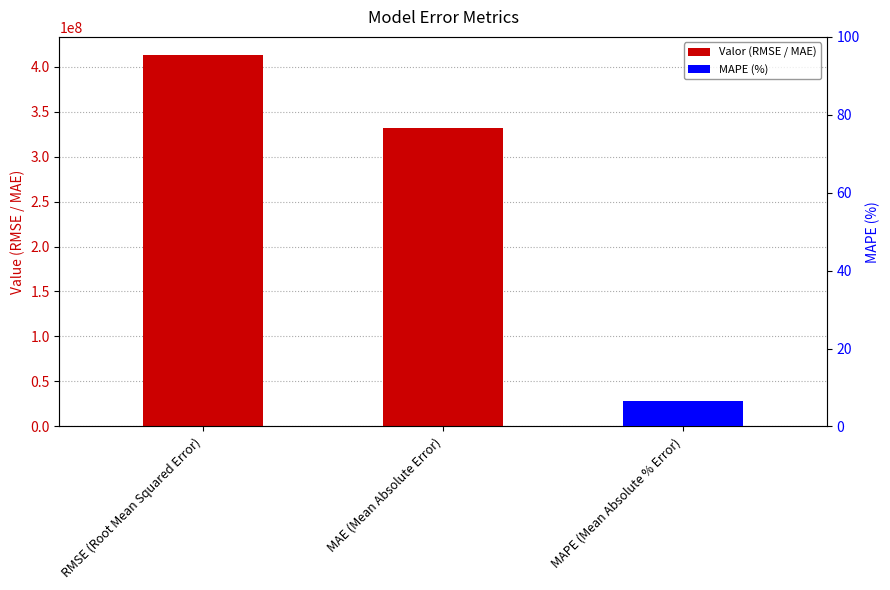

What is the sum of the values at MAPE (Mean Absolute % Error) and MAE (Mean Absolute Error)?

331259515.4